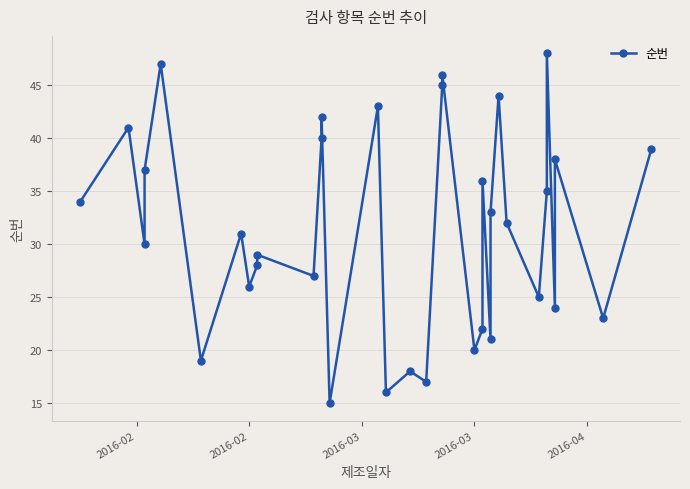

What is the label of the 32nd point from the right?

2016-03